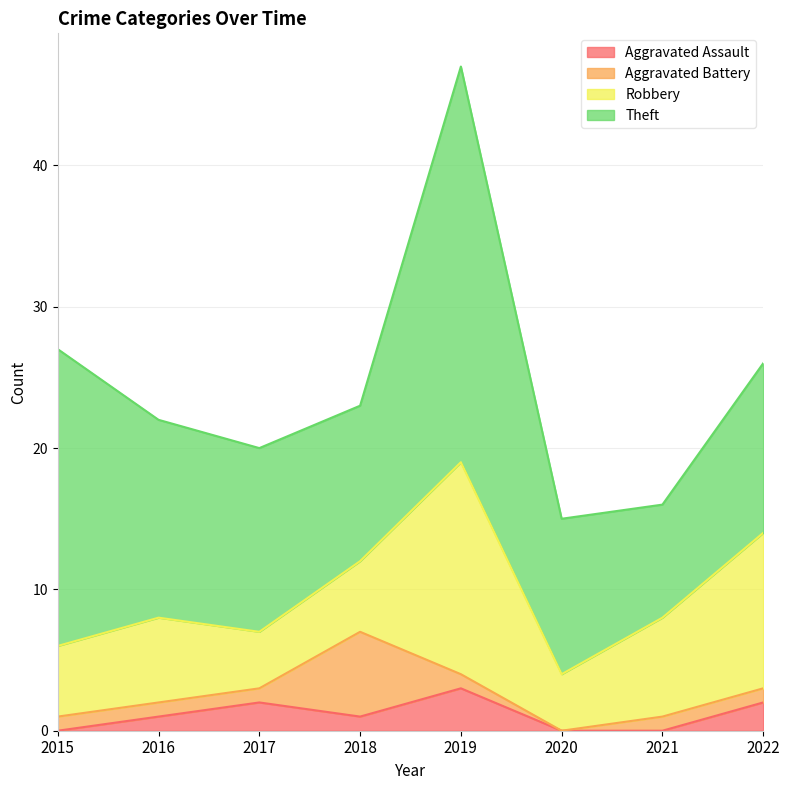

Which series has the widest spread of values?

Theft